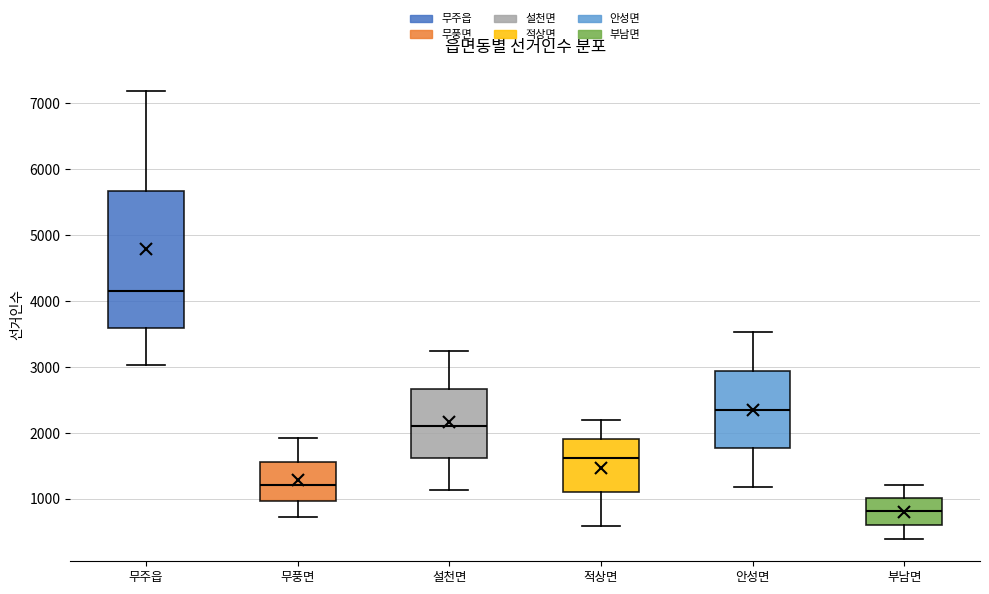

Which box's median line is the lowest?

부남면